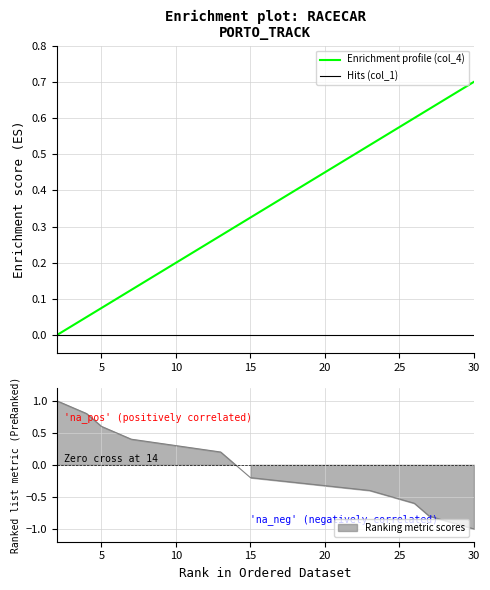

Reading right to left, list all the values displayed in this chart.

Enrichment profile (col_4): 0.7	0.6	0.6	0.5	0.3	0.3	0.3	0.1	0.1	0.0	0.0
Hits (col_1): 0.0	0.0	0.0	0.0	0.0	0.0	0.0	0.0	0.0	0.0	0.0